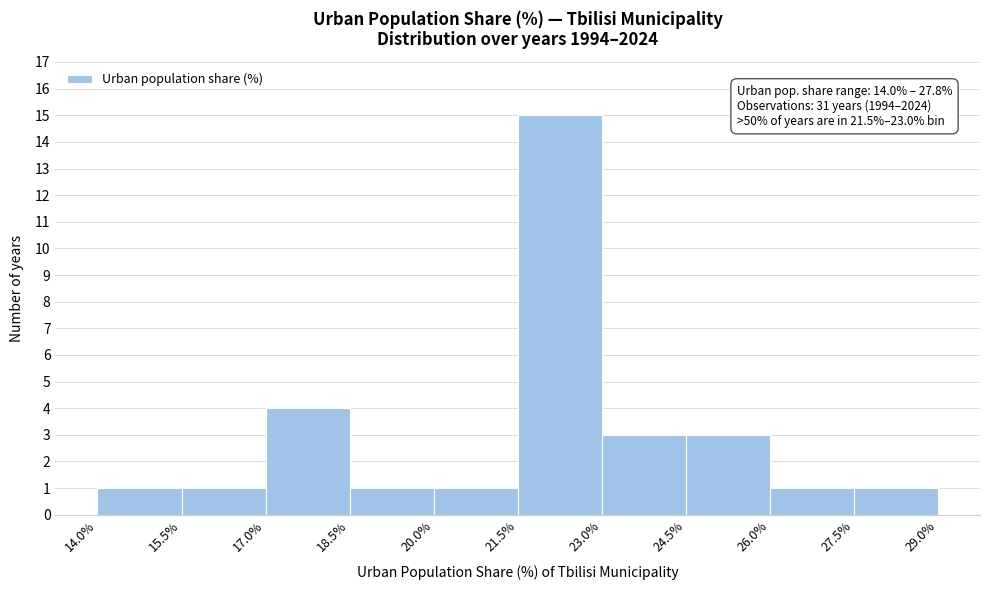

Over which range of the x-axis is the bar tallest?

21.5% to 23.0%